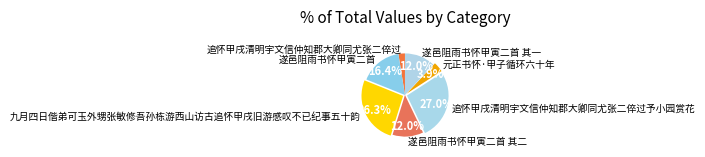

To the nearest percent, what percentage of the pie is 遂邑阻雨书怀甲寅二首 其一?

12%